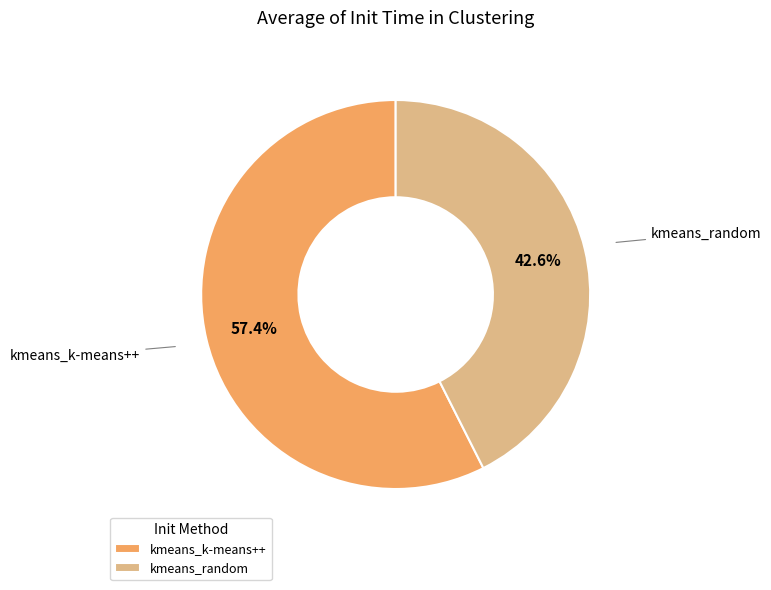

Is it true that kmeans_random is 33% of the pie?

False